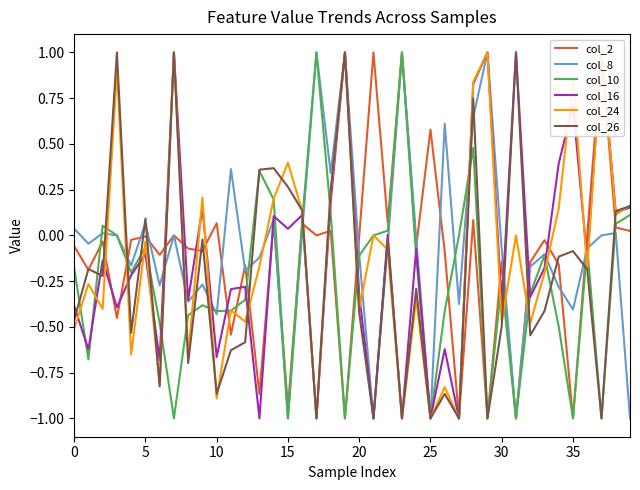

List the series in order of their peak value, highest first.

col_2, col_8, col_10, col_16, col_24, col_26